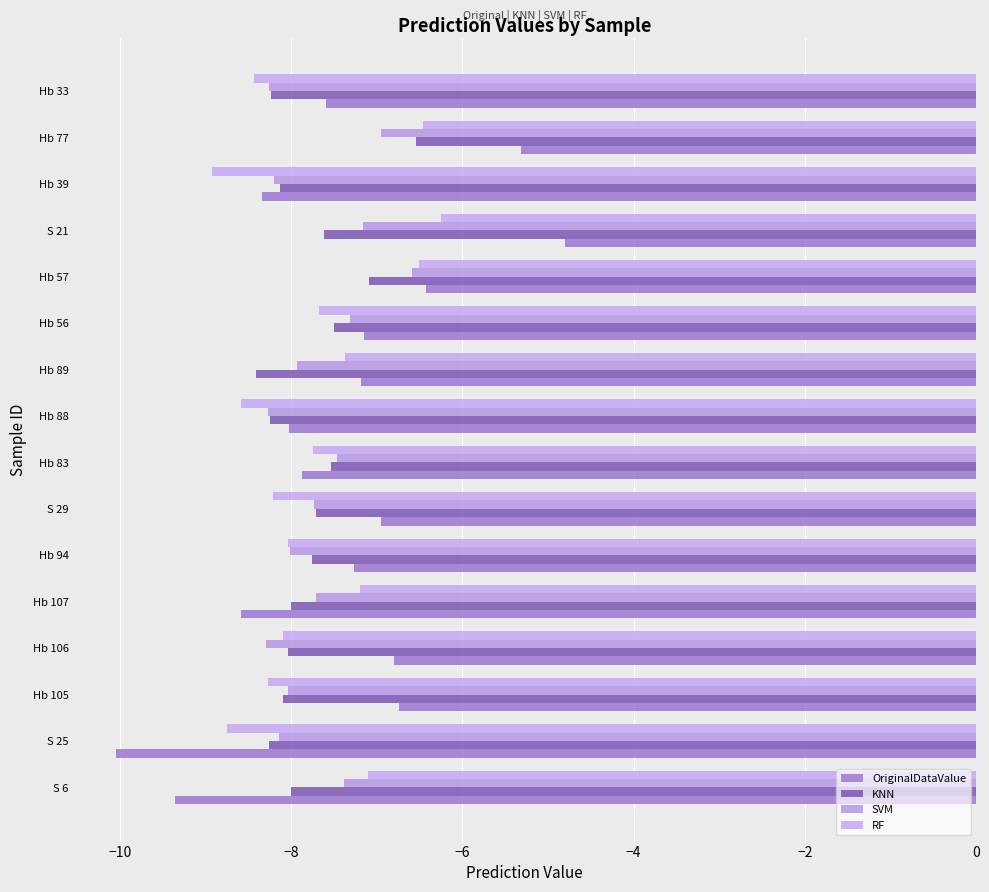

How many categories are shown in the chart?

16